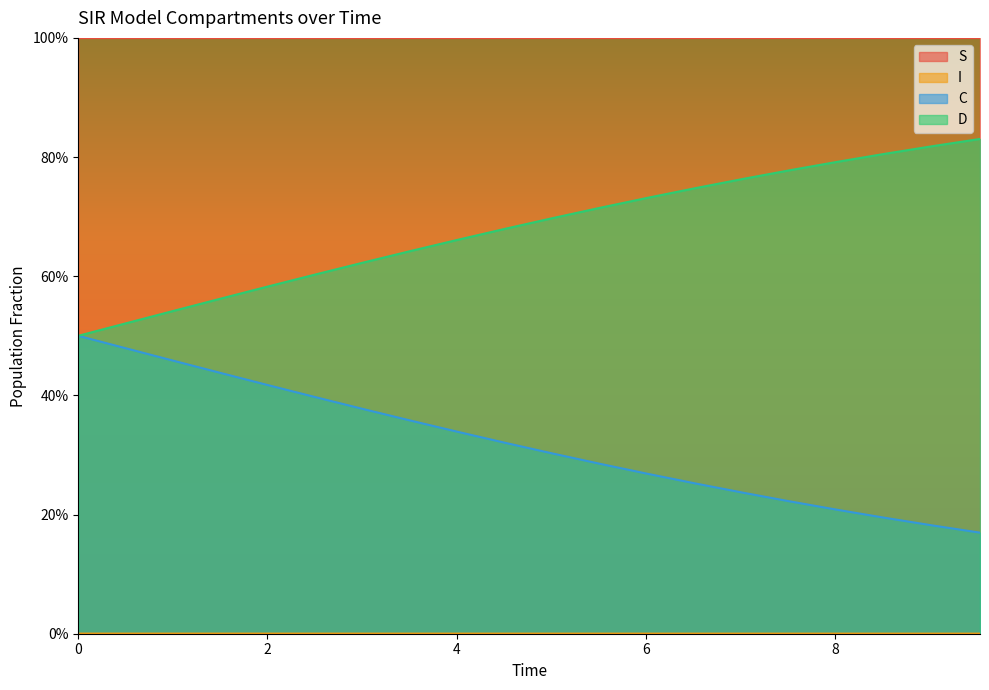

Reading left to right, transcribe all the data shown in this chart.

S: 1.0	1.0	1.0	1.0	1.0	1.0	1.0	1.0	1.0	1.0	1.0	1.0	1.0	1.0	1.0	1.0	1.0	1.0	1.0	1.0
I: 0.0	0.0	0.0	0.0	0.0	0.0	0.0	0.0	0.0	0.0	0.0	0.0	0.0	0.0	0.0	0.0	0.0	0.0	0.0	0.0
C: 0.5	0.5	0.5	0.4	0.4	0.4	0.4	0.4	0.3	0.3	0.3	0.3	0.3	0.3	0.2	0.2	0.2	0.2	0.2	0.2
D: 0.5	0.5	0.5	0.6	0.6	0.6	0.6	0.6	0.7	0.7	0.7	0.7	0.7	0.7	0.8	0.8	0.8	0.8	0.8	0.8